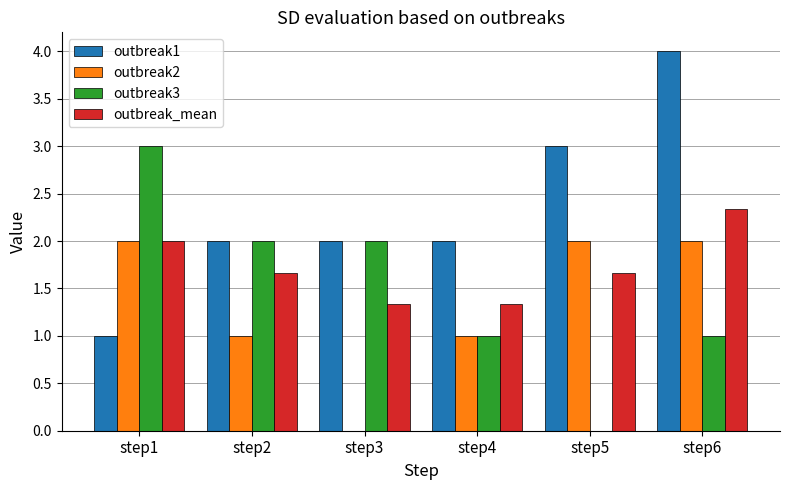

How many groups of bars are there?

6